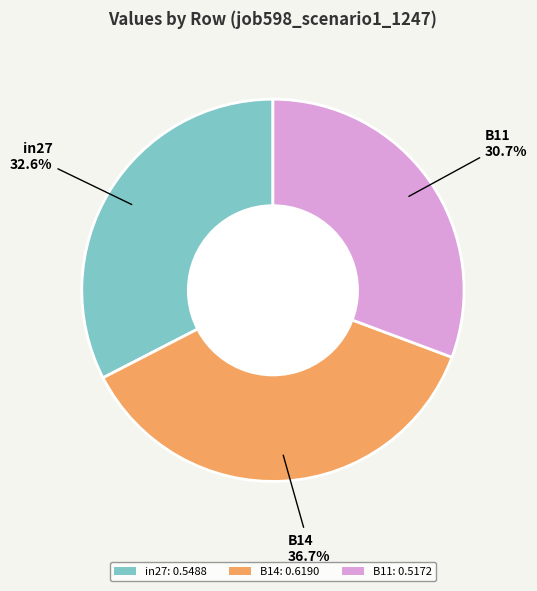

What percentage is the in27 slice, to the nearest percent?

33%